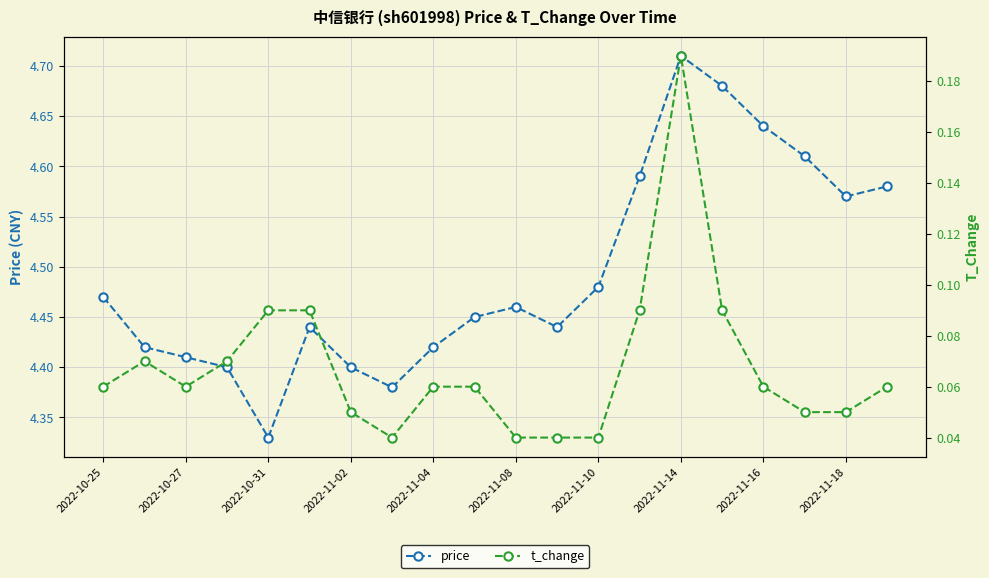

At which label is price closest to 4?

2022-10-31